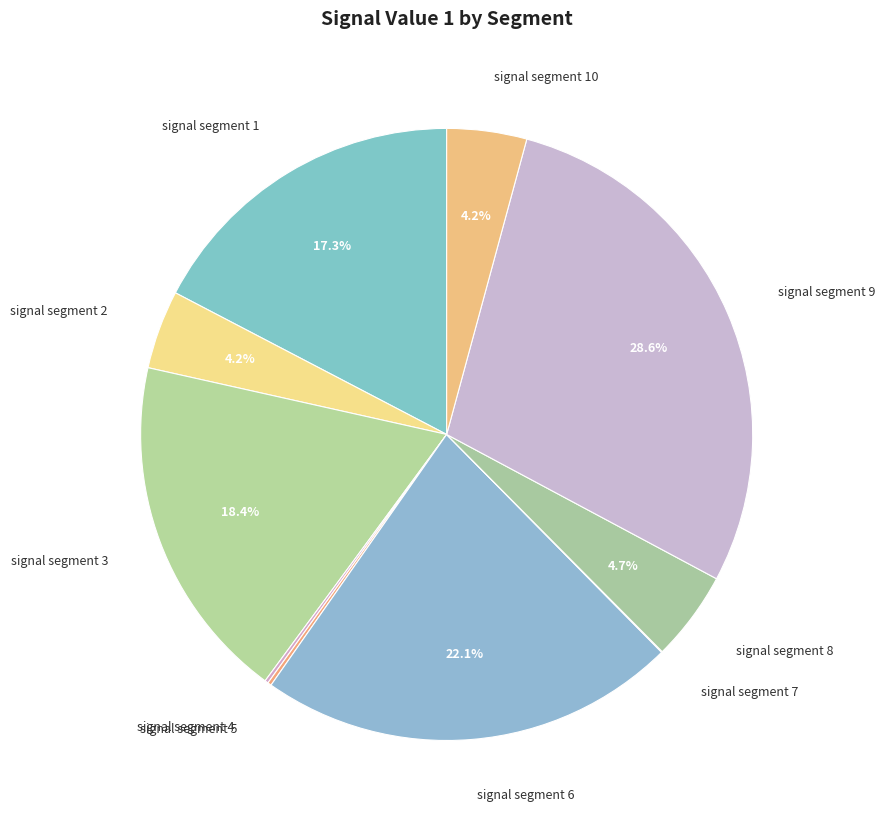

Which has a higher value, signal segment 8 or signal segment 1?

signal segment 1